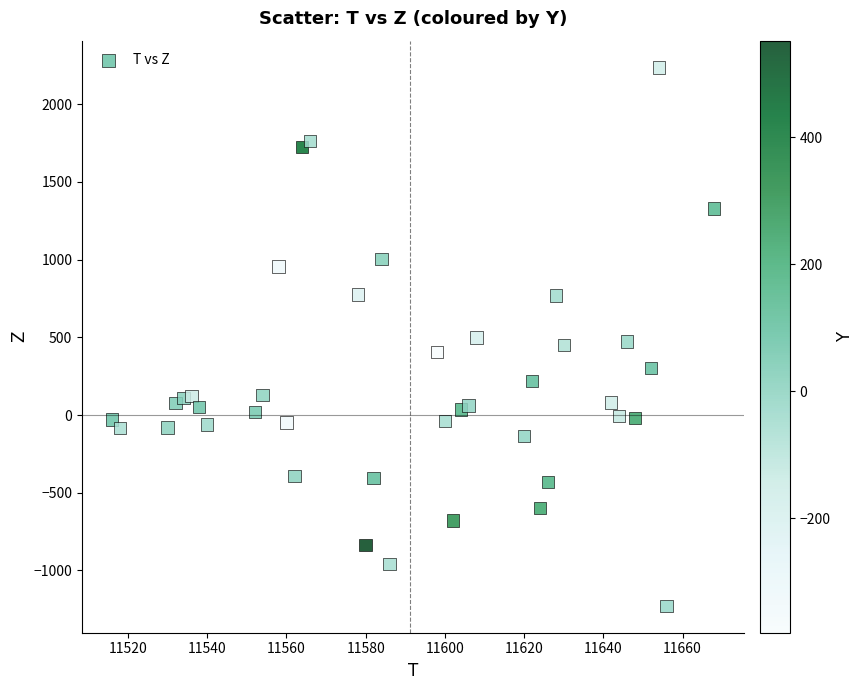

What is the range of Y values (max minus min)?

3464